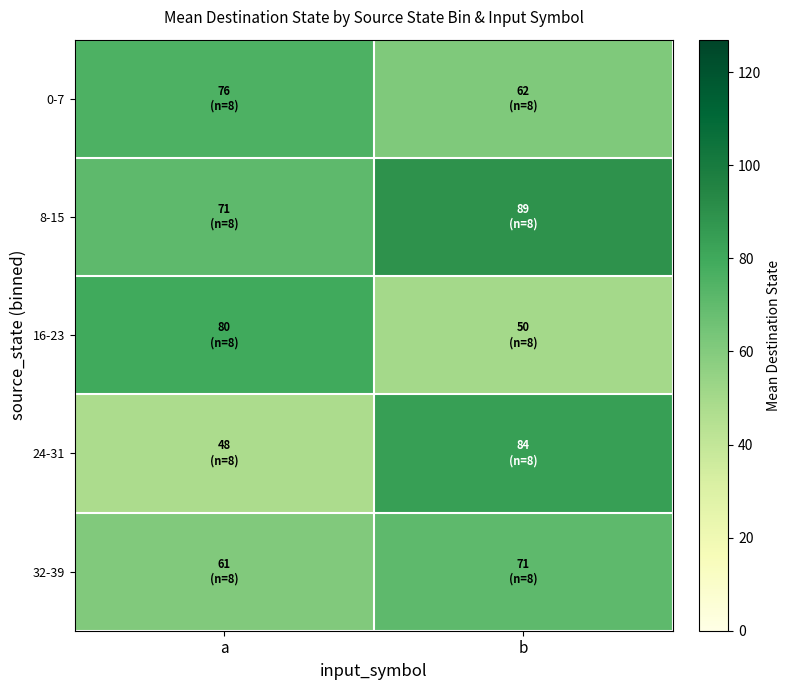

Which category has the highest value across all series?

b